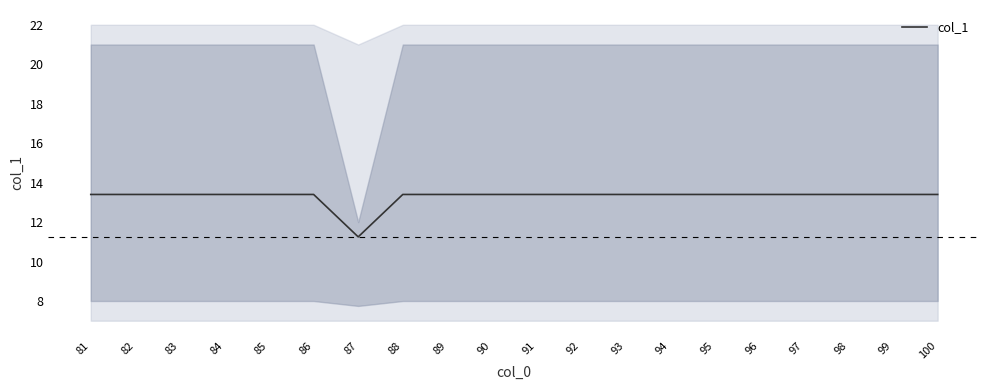

How many lines are shown in the chart?

1